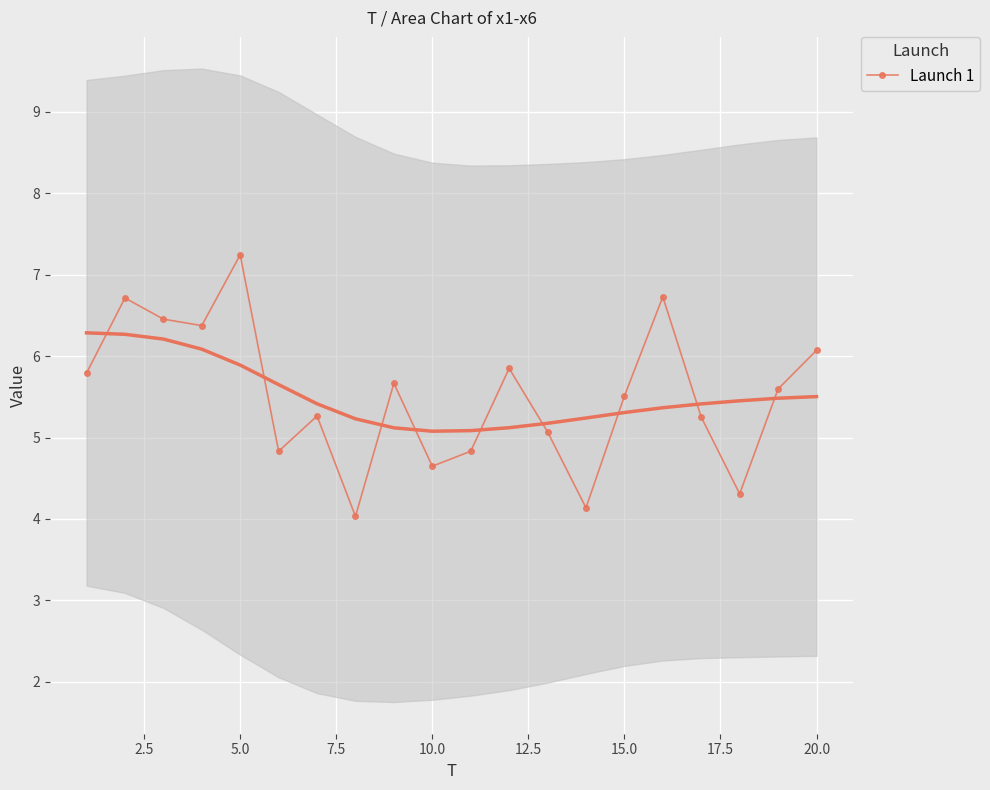

What is the maximum value shown in the chart?

7.2